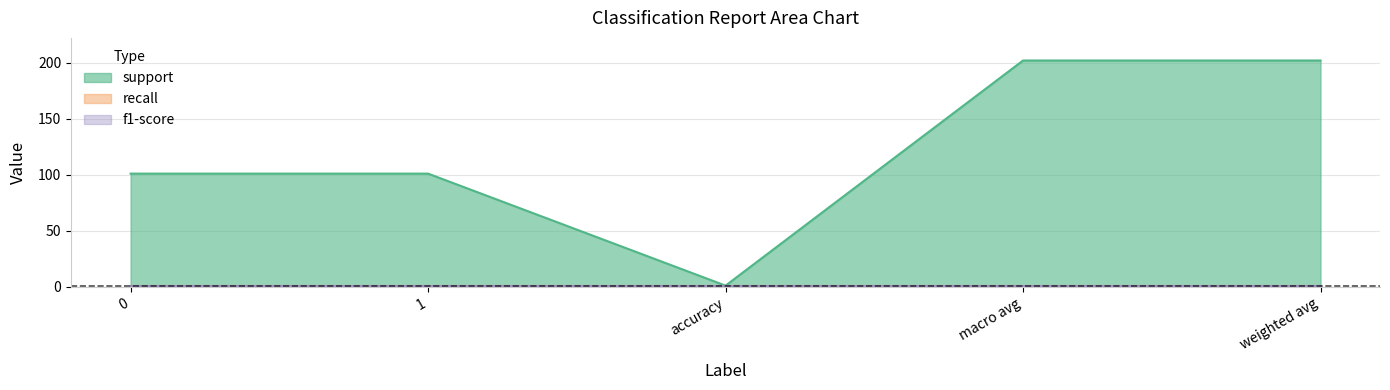

True or false: f1-score has more than 1 interior local peaks.

False